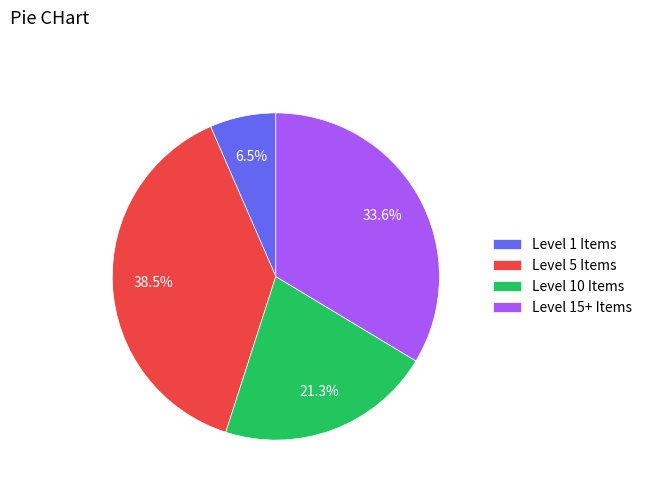

To the nearest percent, what is the average slice percentage?

25%